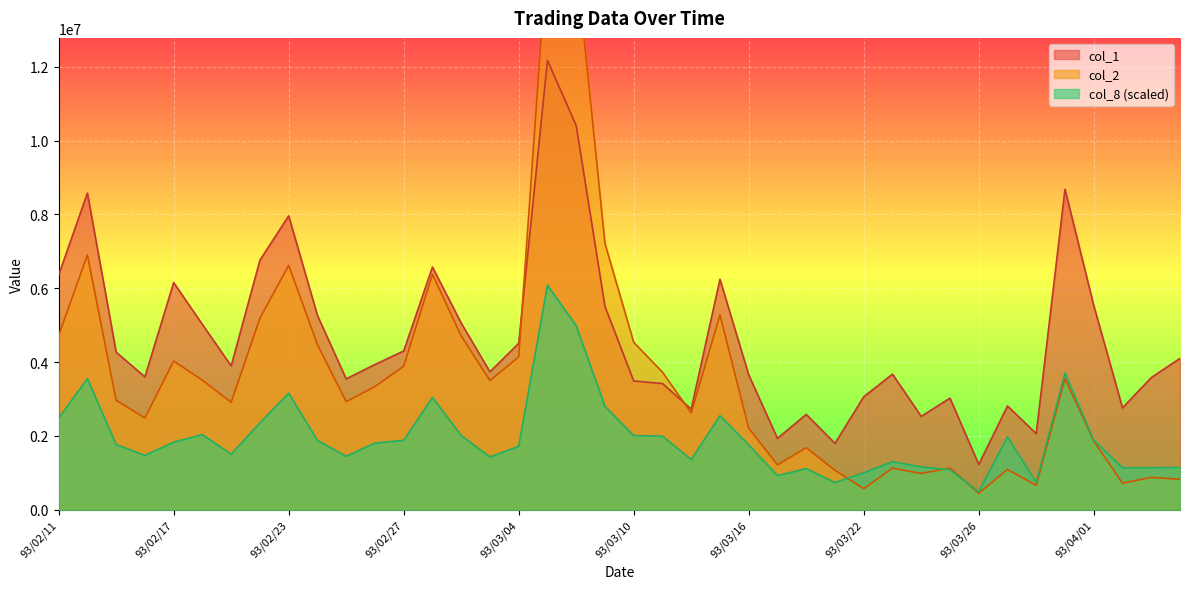

The value of col_2 at 93/03/03 is 5678113.8. True or false?

False